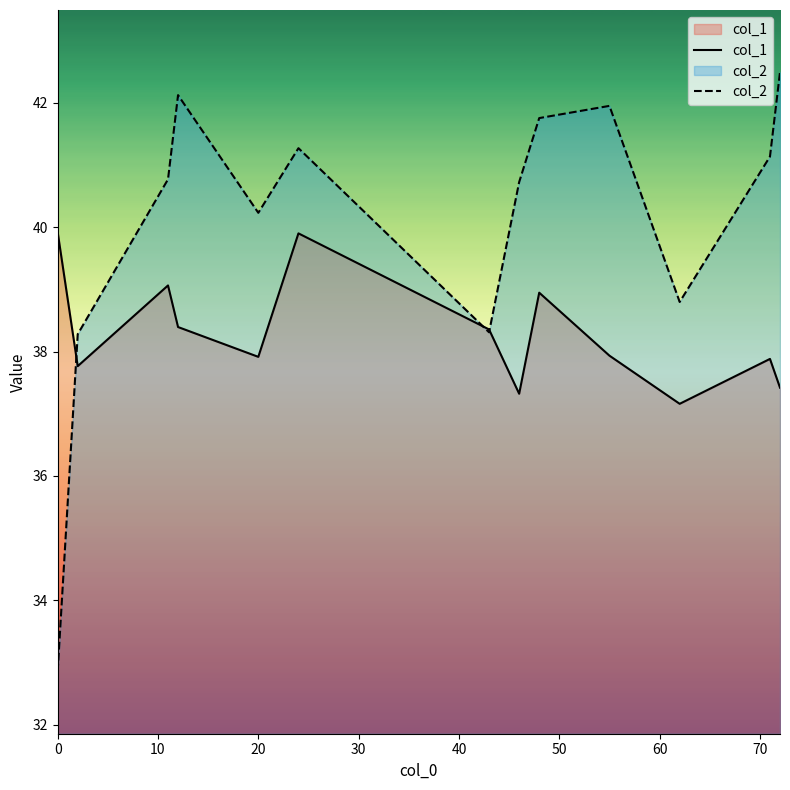

List the series in order of their overall mean, lowest first.

col_1, col_2